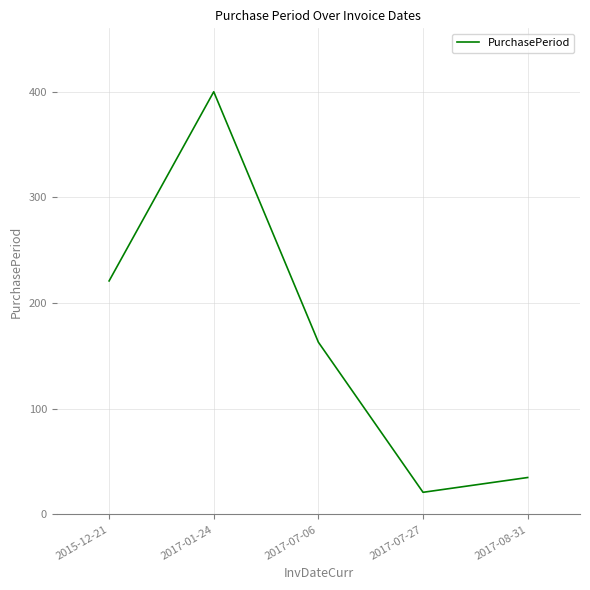

Does the chart display data point markers on the line(s)?

No